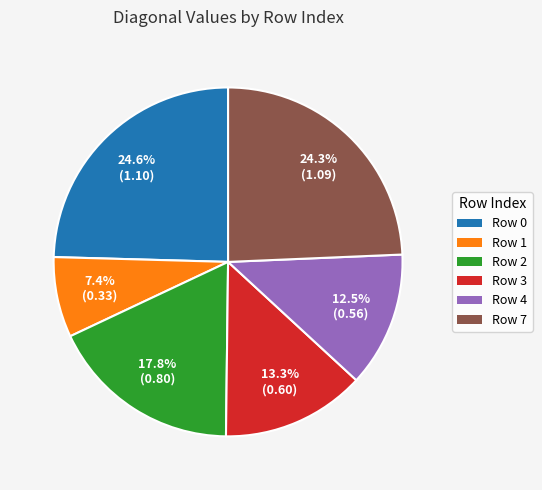

Does any single category account for the majority?

No